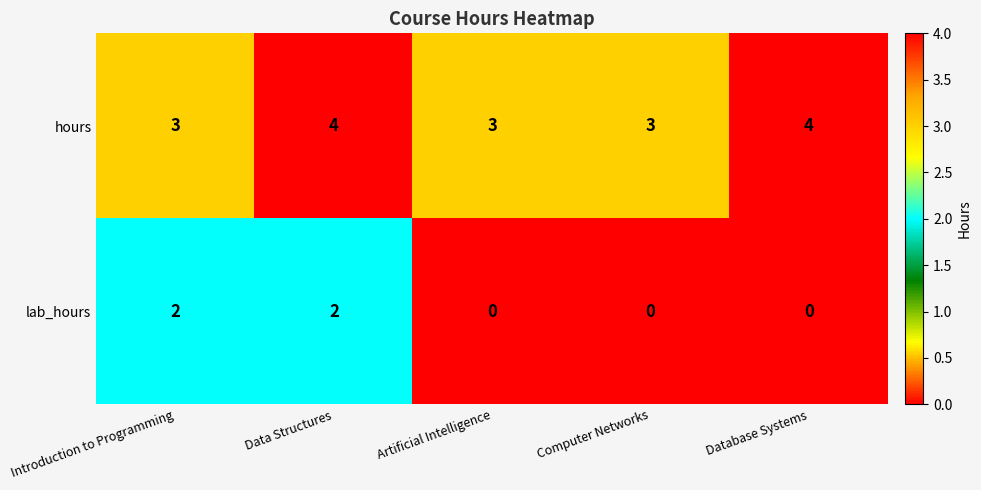

What is the total value across all series at Introduction to Programming?

5